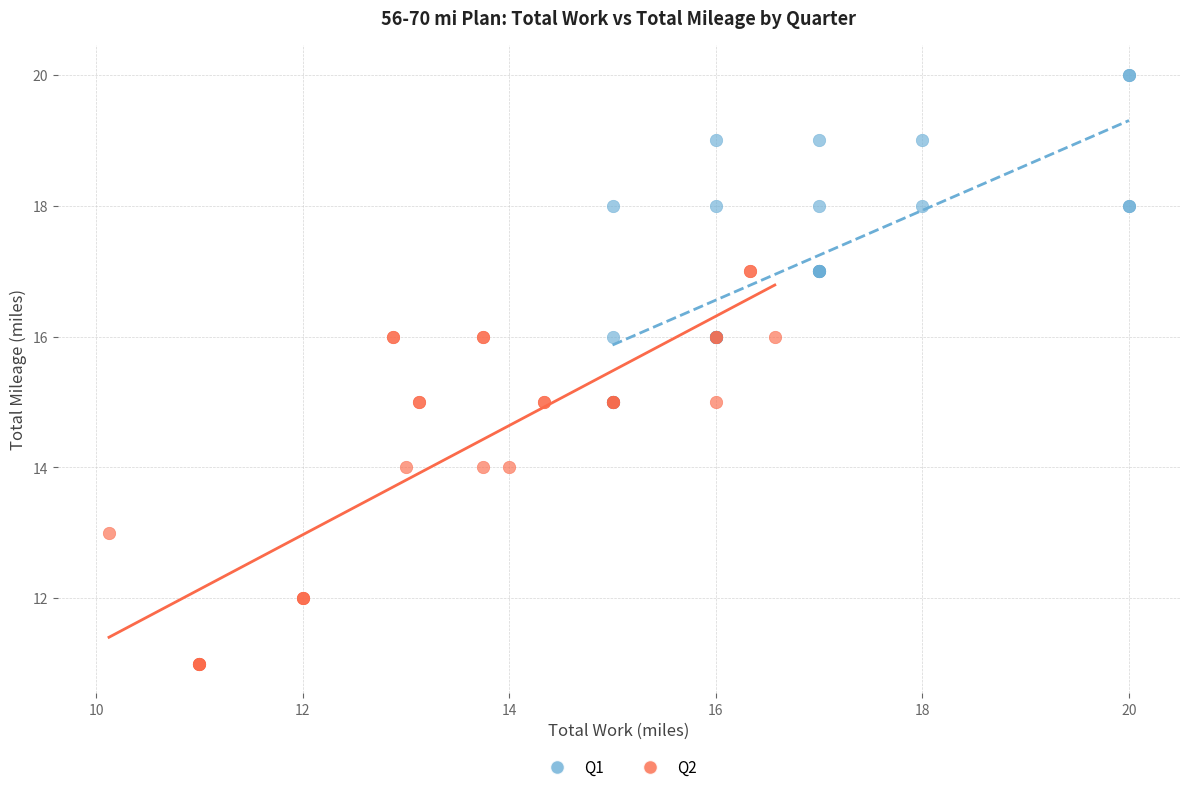

Which series has the largest Y range (max minus min)?

Q2